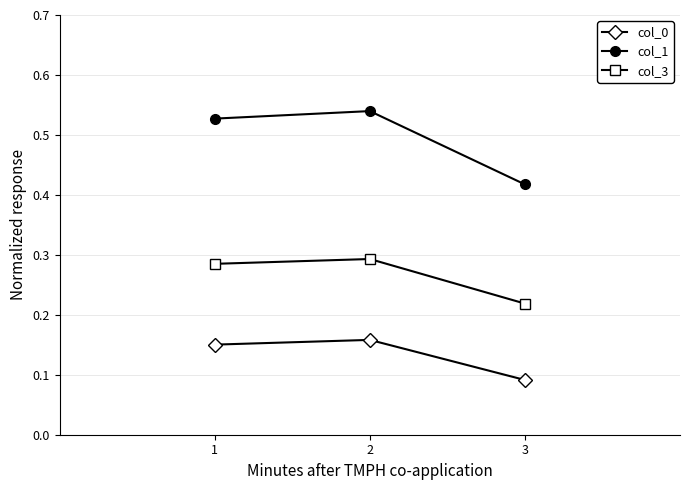

Rank the series by their maximum value, from lowest to highest.

col_0, col_3, col_1